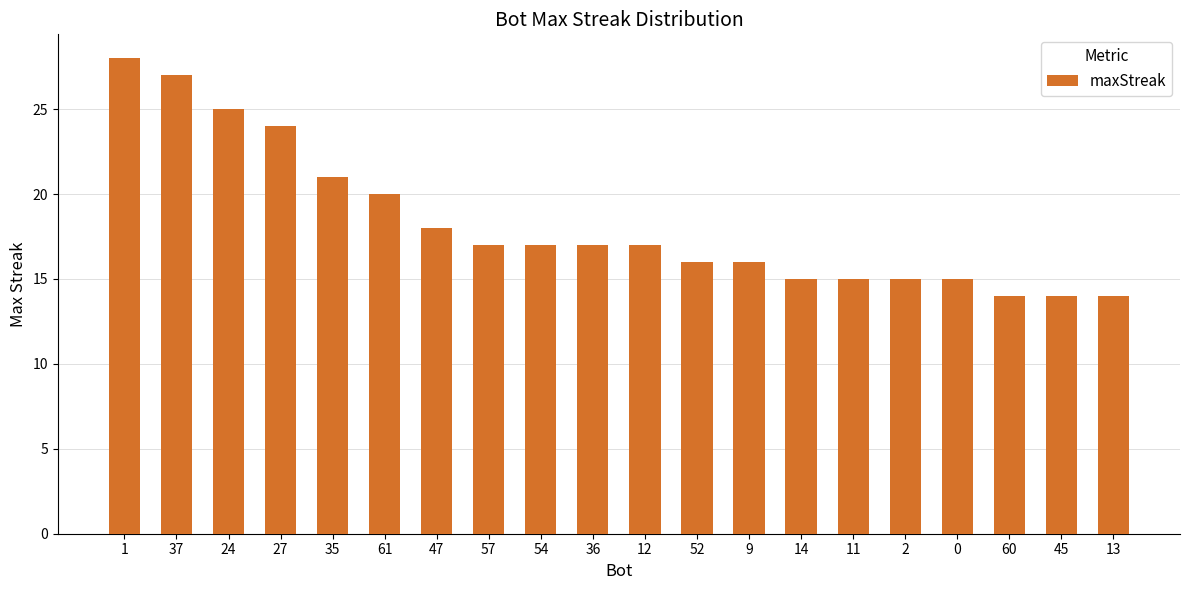

What is the difference between the values at 14 and 9?

1